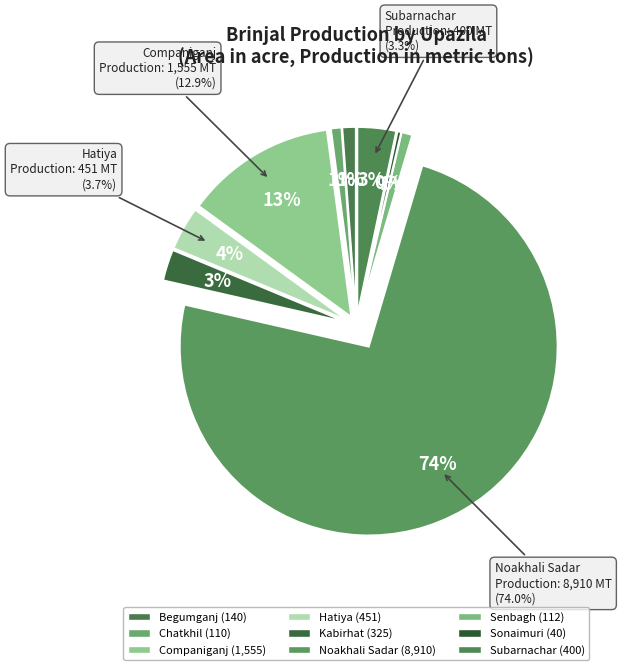

Is it true that Kabirhat is 15% of the pie?

False